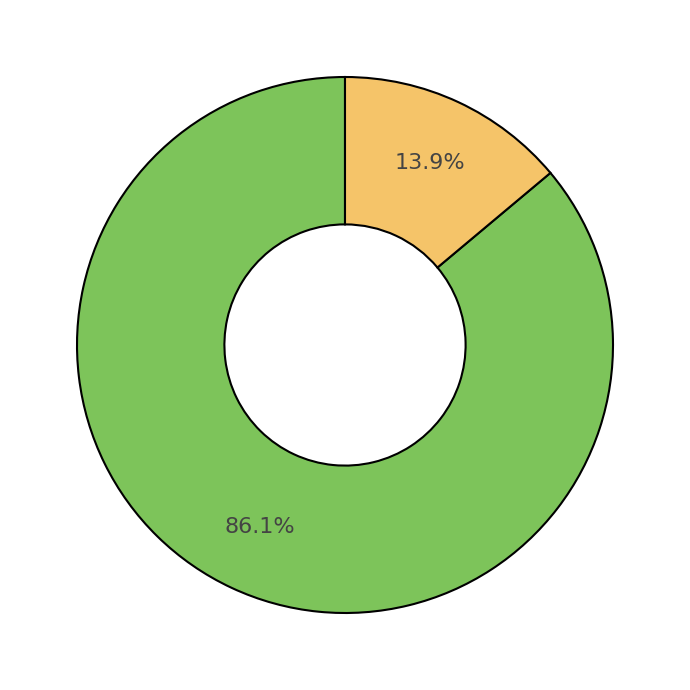

How many slices are in this pie chart?

2